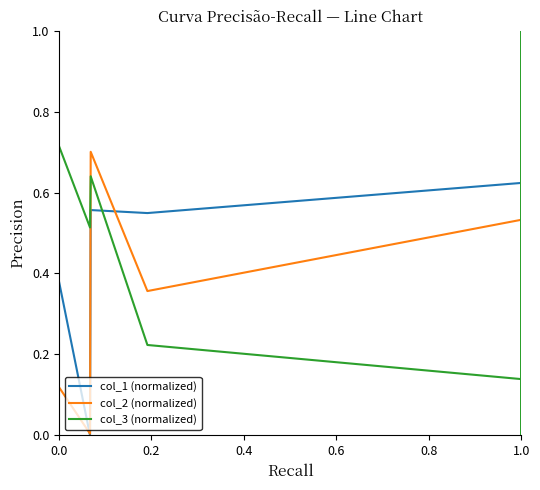

What is the total value across all series at 1.0?

1.3